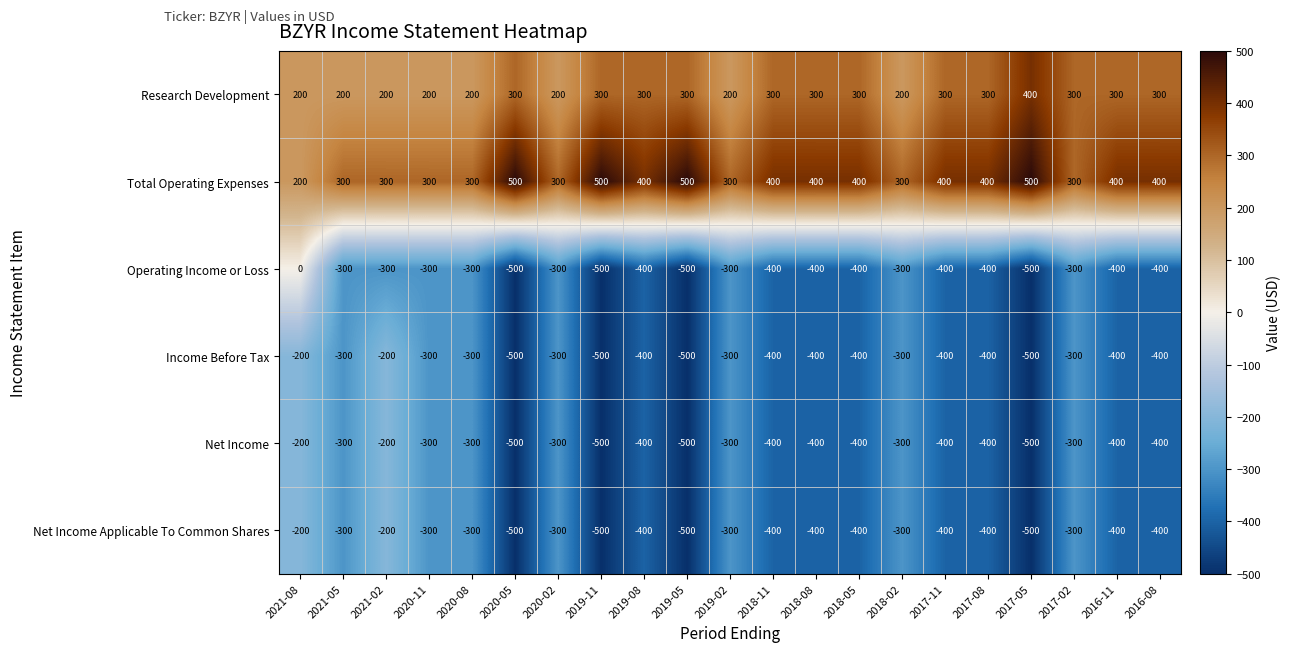

What is the minimum value shown in the chart?

-500